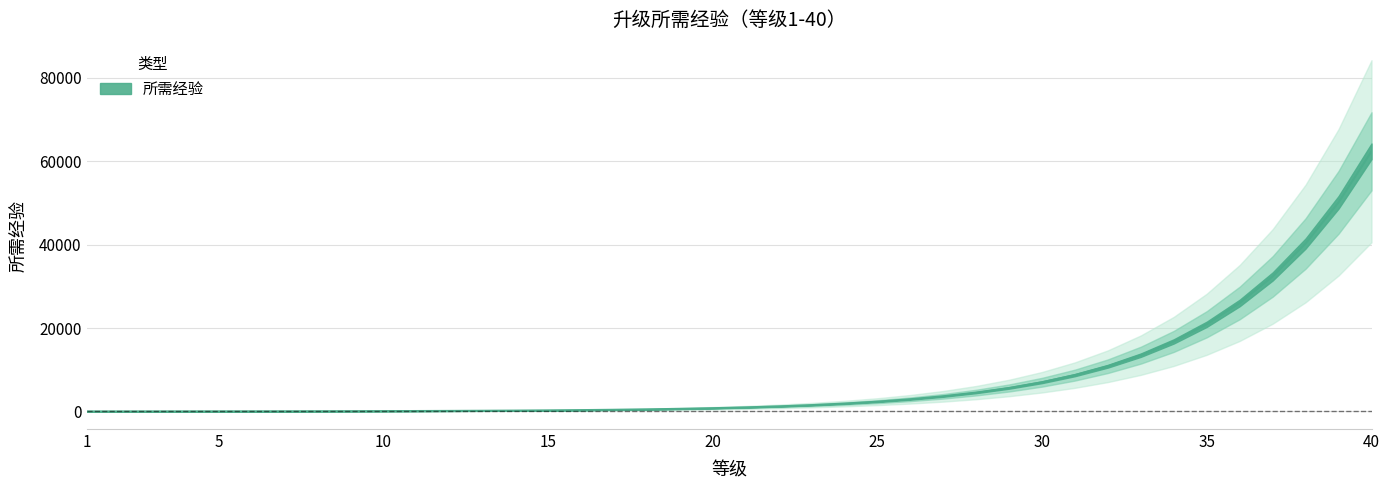

What is the value of the 32nd point from the left?

10864